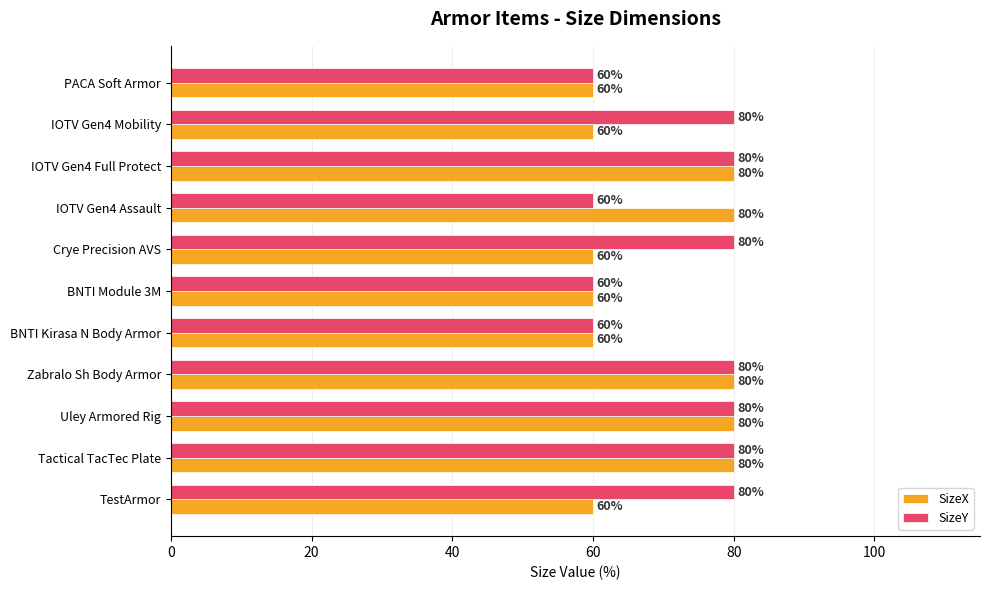

What is the minimum value for SizeX?

60